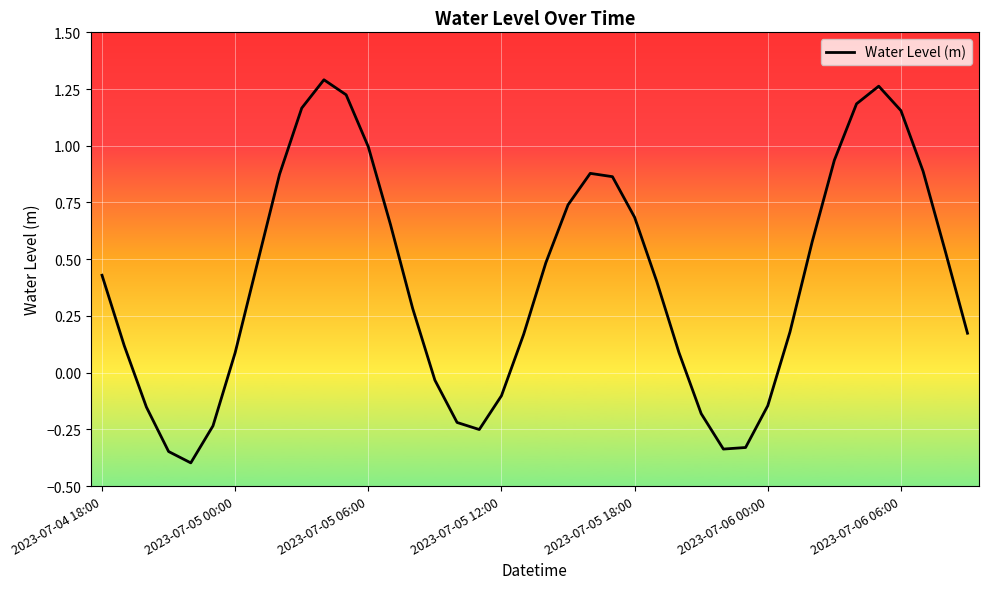

What is the difference between the maximum and minimum values?

1.7